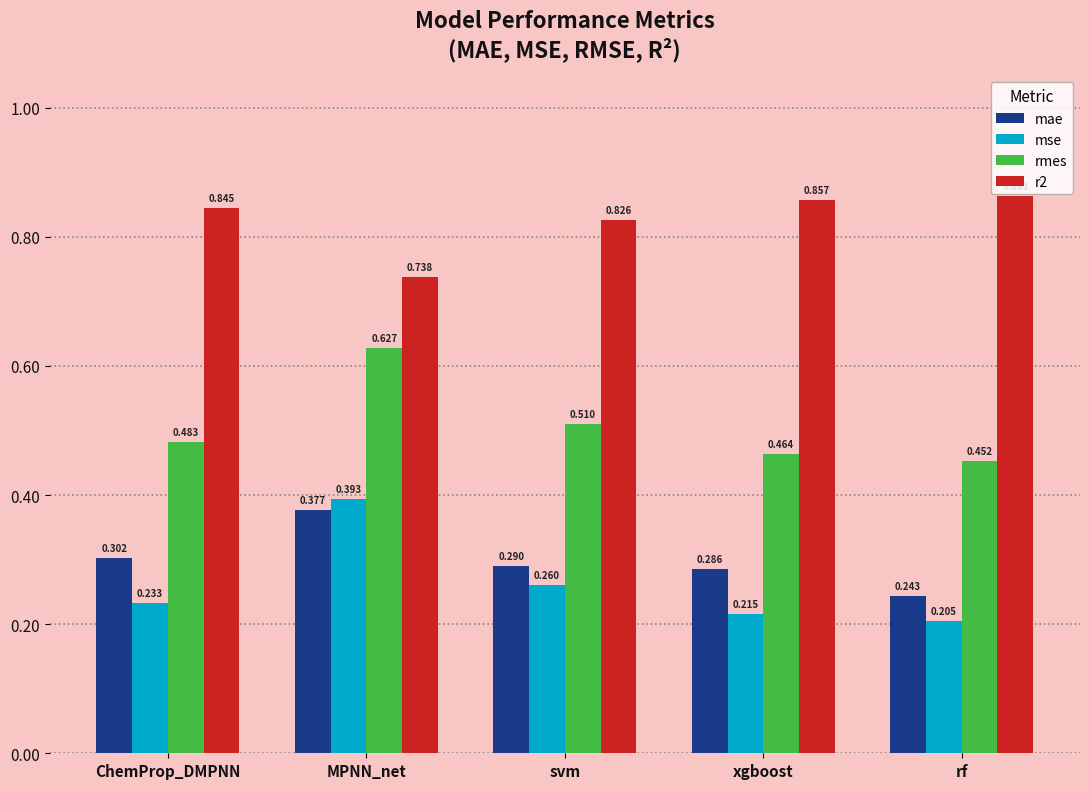

Which category has the lowest value across all series?

rf